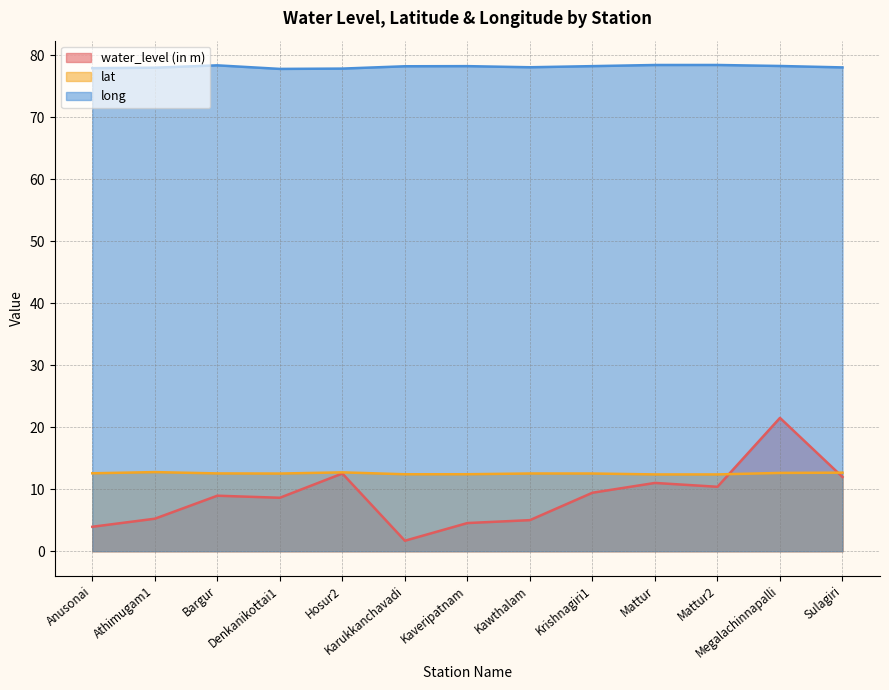

What is the total value across all series at Hosur2?

103.1